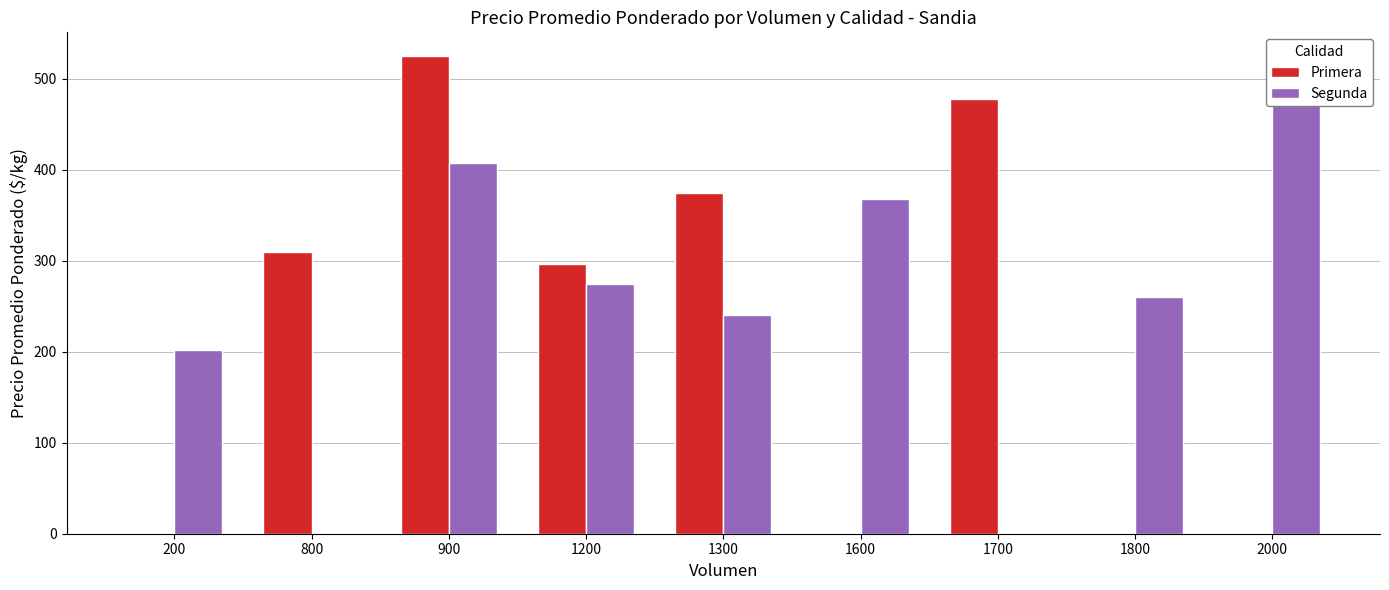

The value of Primera at 1800 is 0.0. True or false?

True